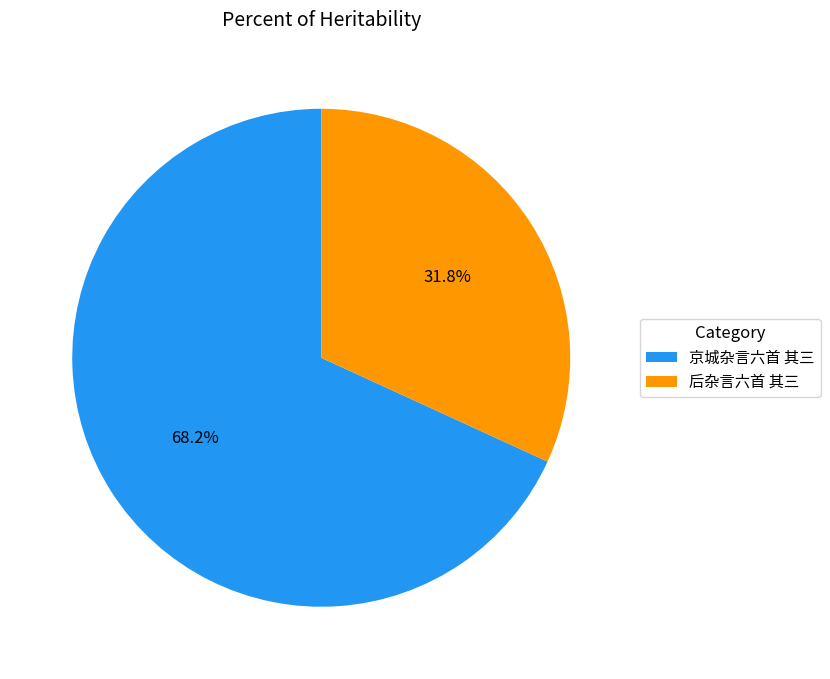

To the nearest percent, what is the combined percentage of 京城杂言六首 其三 and 后杂言六首 其三?

100%